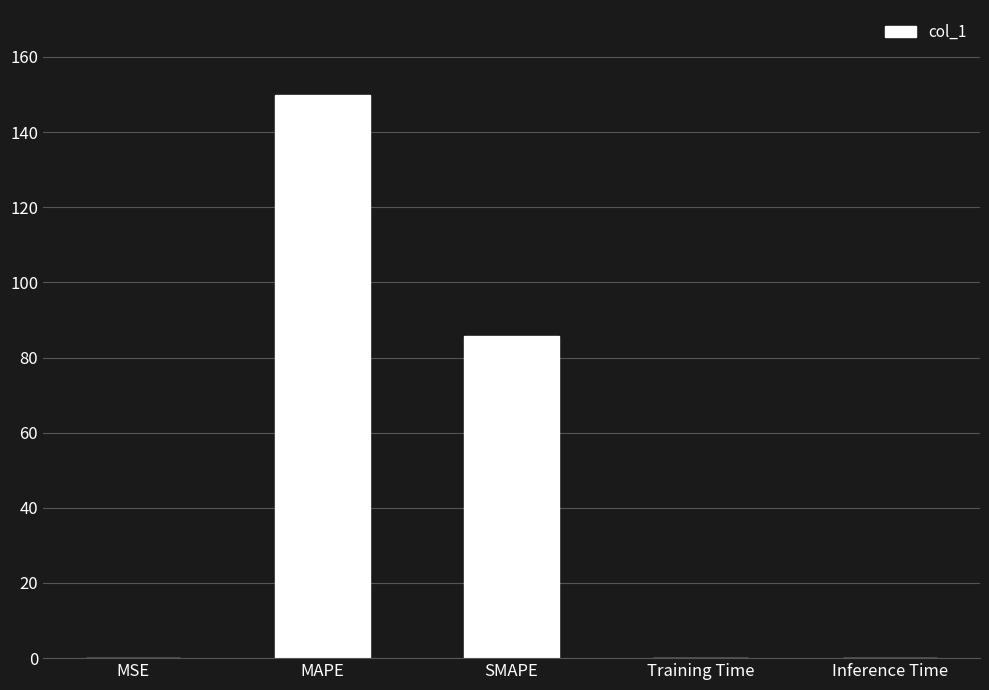

Which has a higher value, SMAPE or MSE?

SMAPE